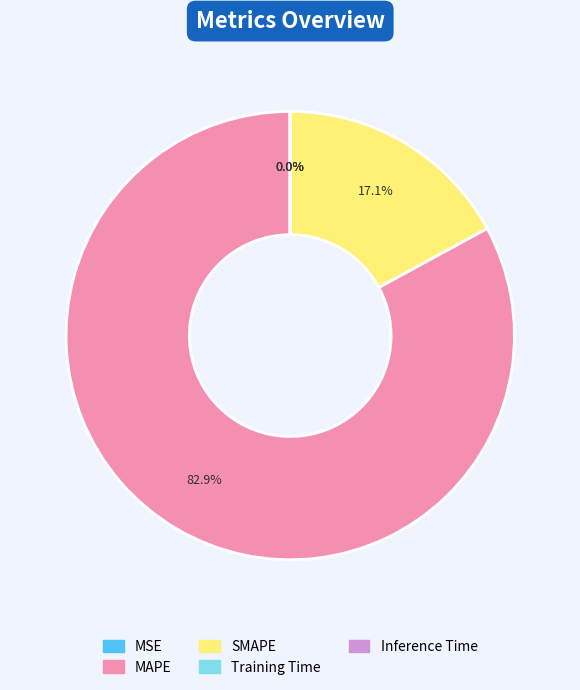

To the nearest percent, what is the average slice percentage?

20%